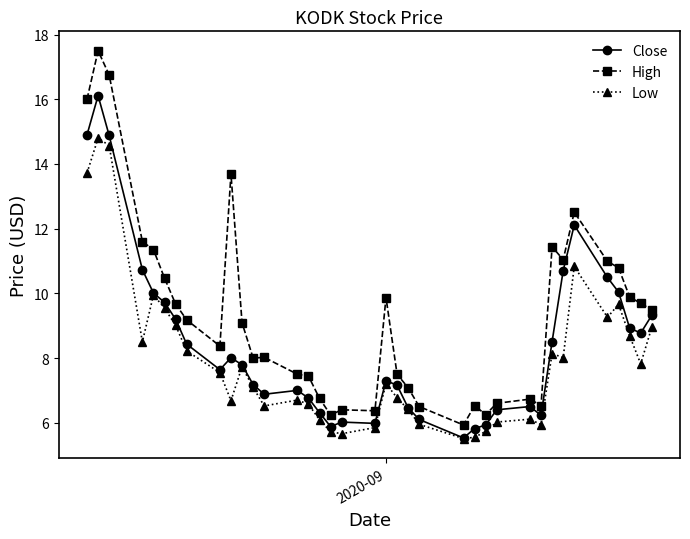

How many interior local valleys does the Low series have?

9